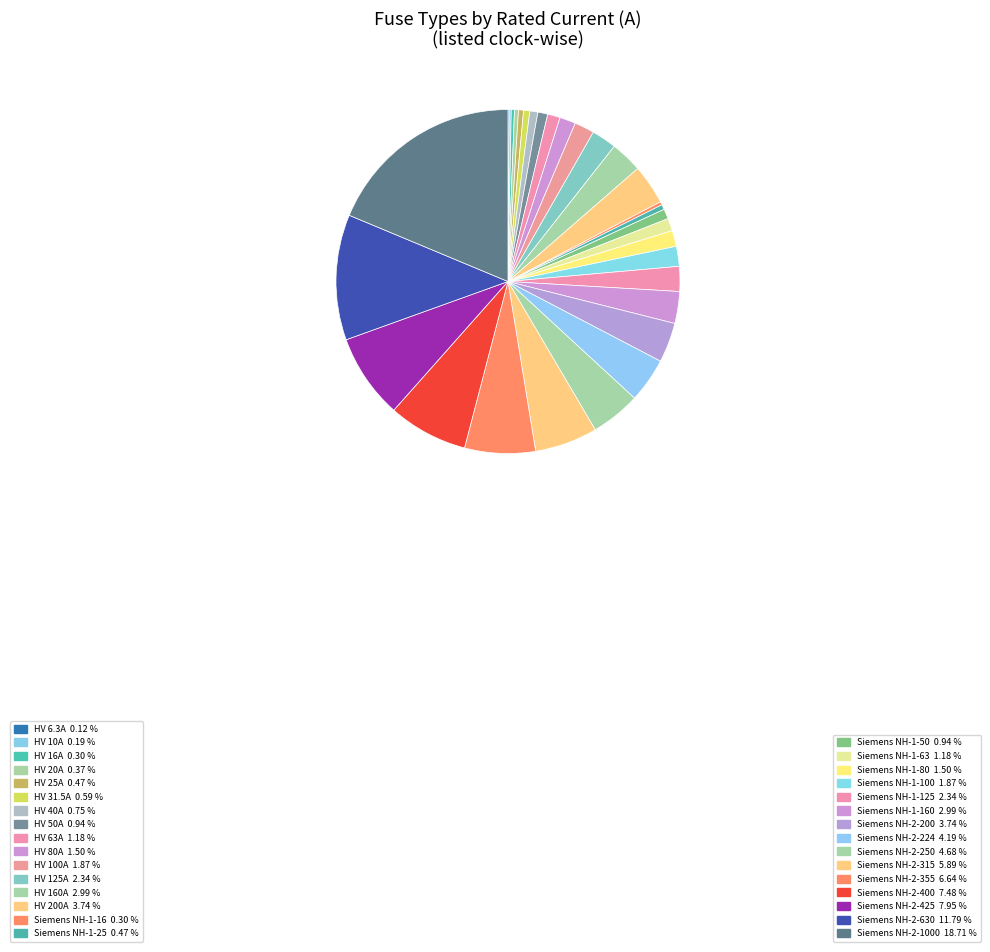

Count the number of slices in the pie.

31